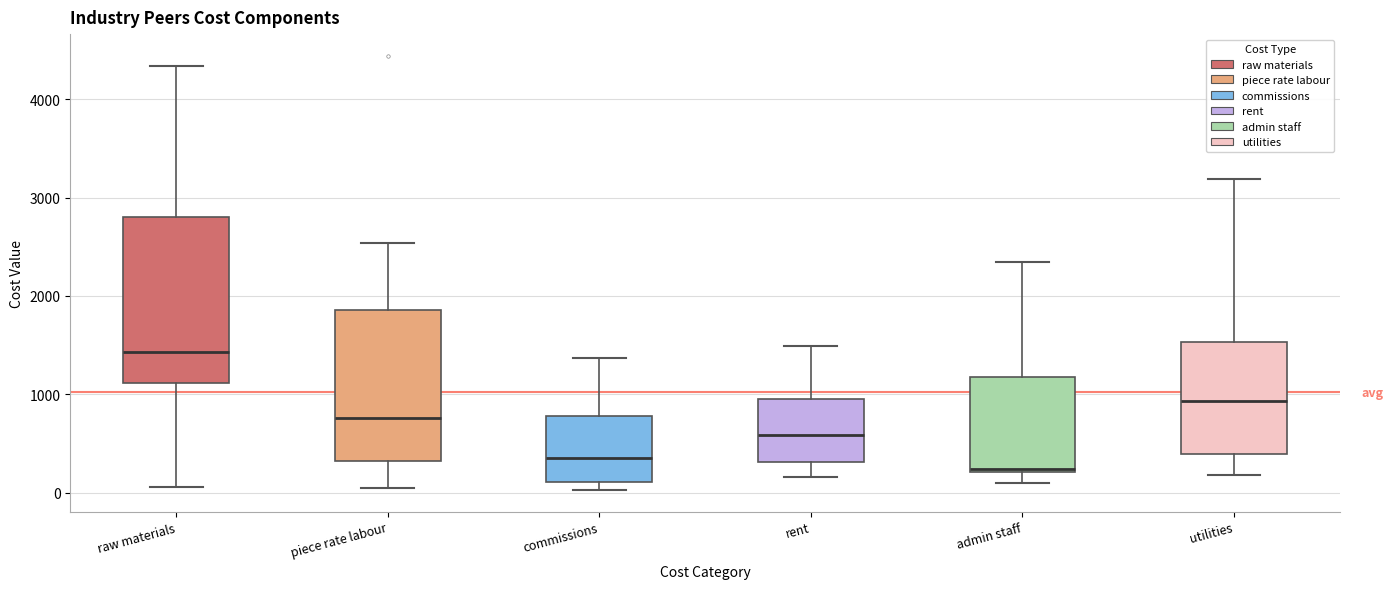

Reading left to right, transcribe this box plot: for each box, give where its median line is, the range the box spans, and where its two whiskers end, as read against the y-axis. The values are not printed on the chart, so give them approximately, as read against the axis.

raw materials: median 1400, box 1100 to 2800, whiskers 100 to 4300
piece rate labour: median 800, box 300 to 1900, whiskers 100 to 2500
commissions: median 400, box 100 to 800, whiskers 0 to 1400
rent: median 600, box 300 to 900, whiskers 200 to 1500
admin staff: median 200 (just above the box's lower edge), box 200 to 1200, whiskers 100 to 2300
utilities: median 900, box 400 to 1500, whiskers 200 to 3200